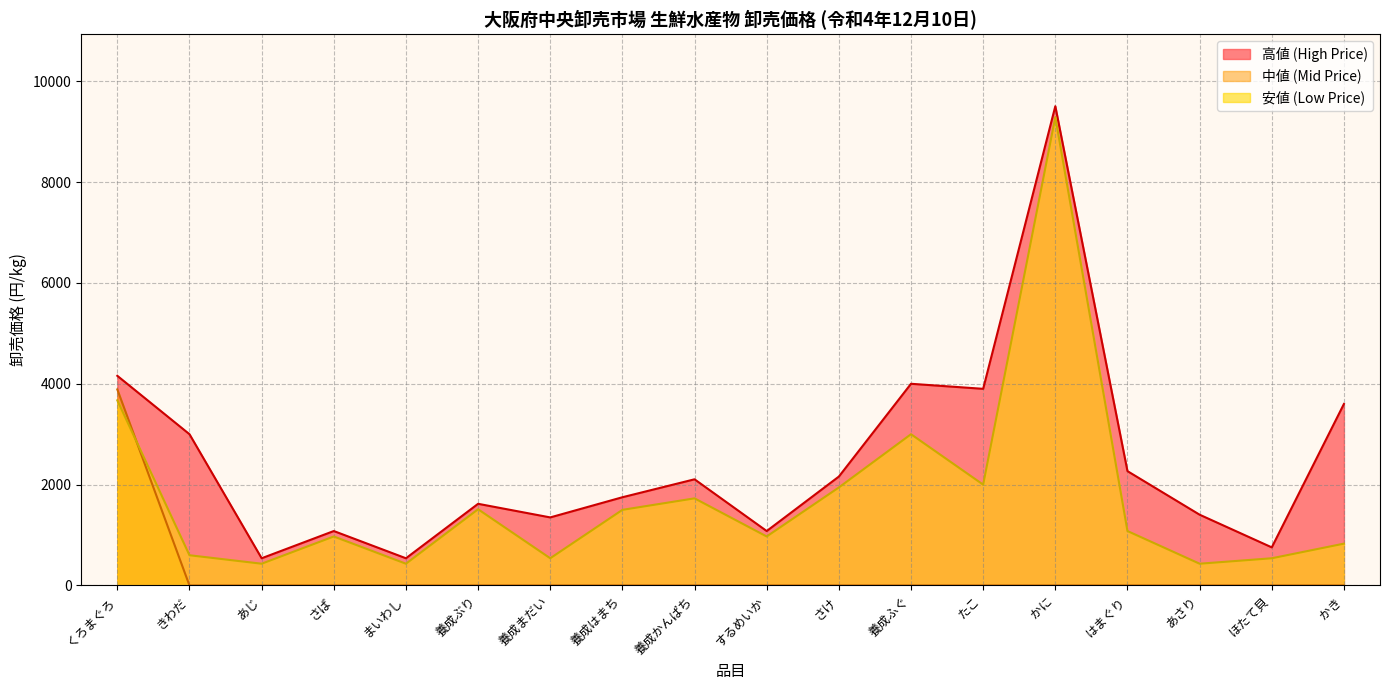

True or false: 高値 (High Price) and 中値 (Mid Price) cross at least once.

False